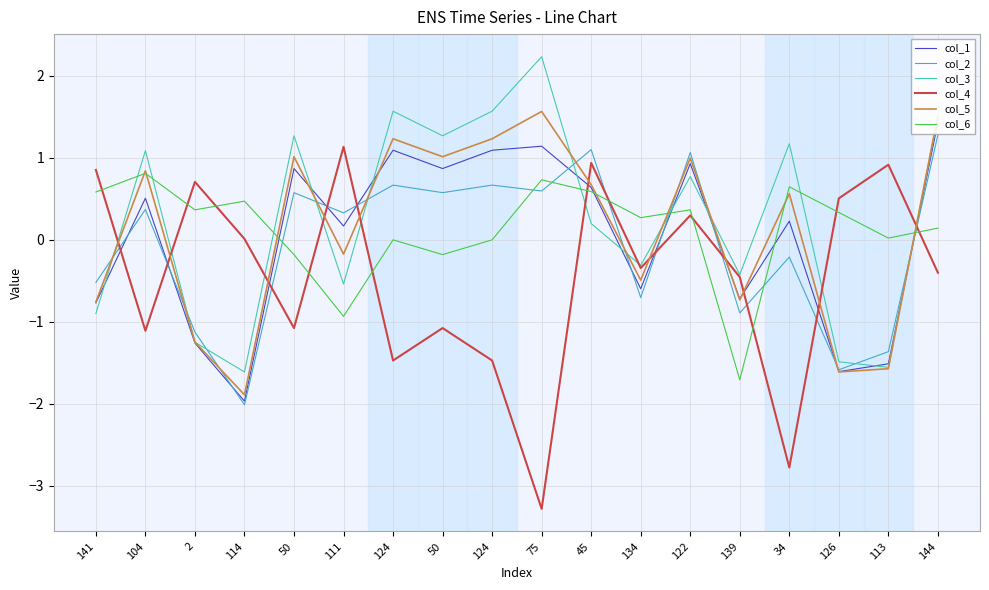

How many interior local valleys does the col_4 series have?

6